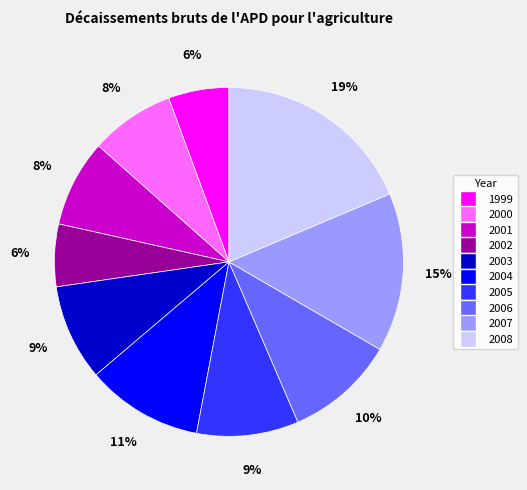

Is it true that 2000 is 8% of the pie?

True